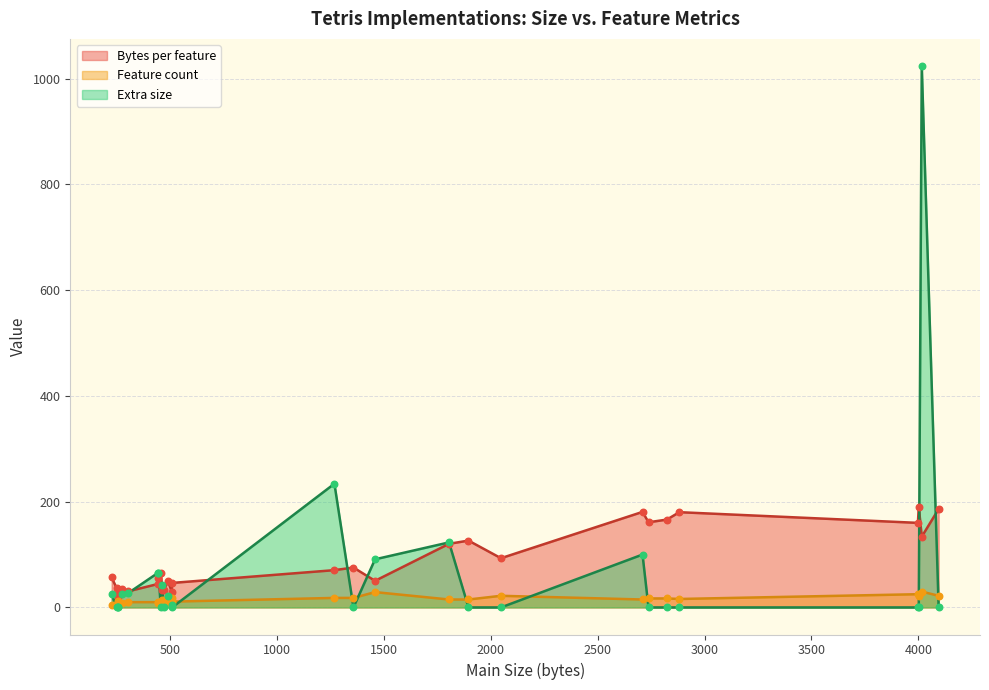

Is the value of Extra size at 1358 greater than the value of Feature count at 446?

No